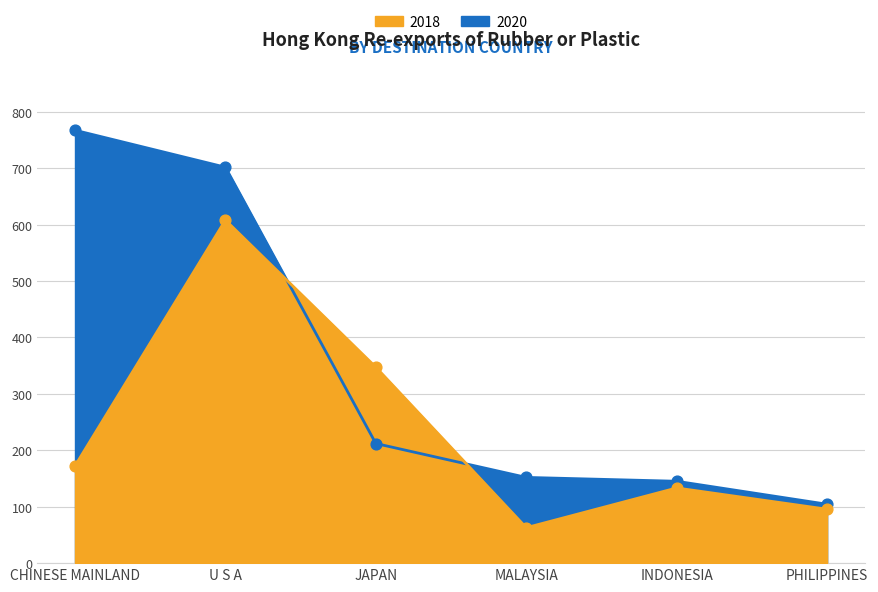

At which category is the sum across all series the highest?

U S A